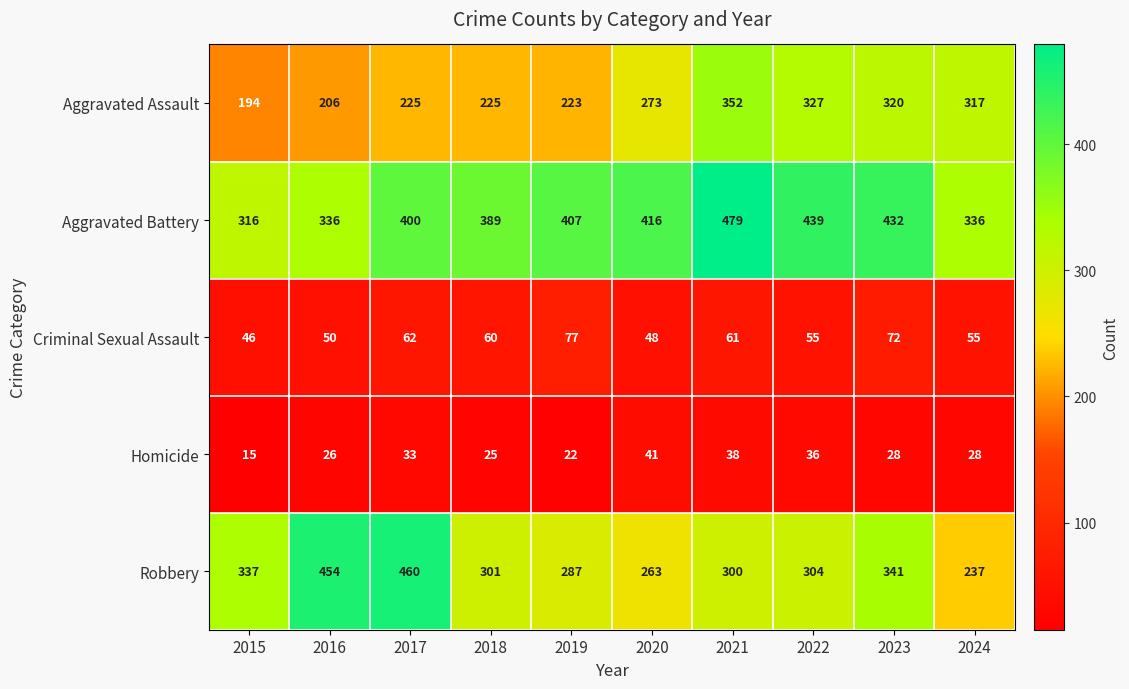

Is it true that Aggravated Assault equals 194 at 2015?

True